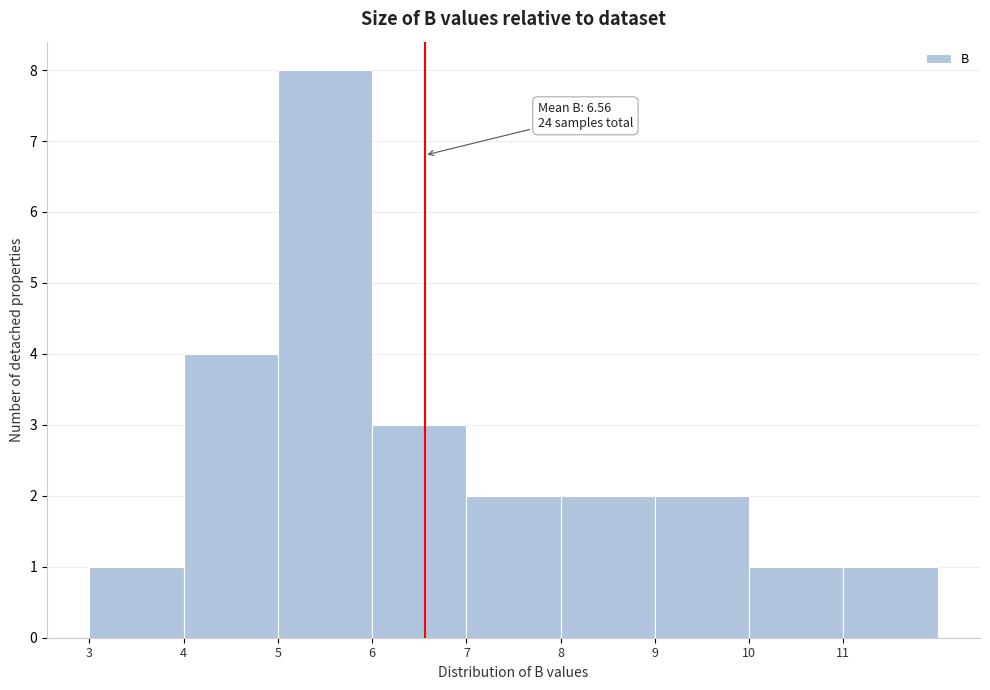

Over which range of the x-axis is the bar tallest?

5 to 6